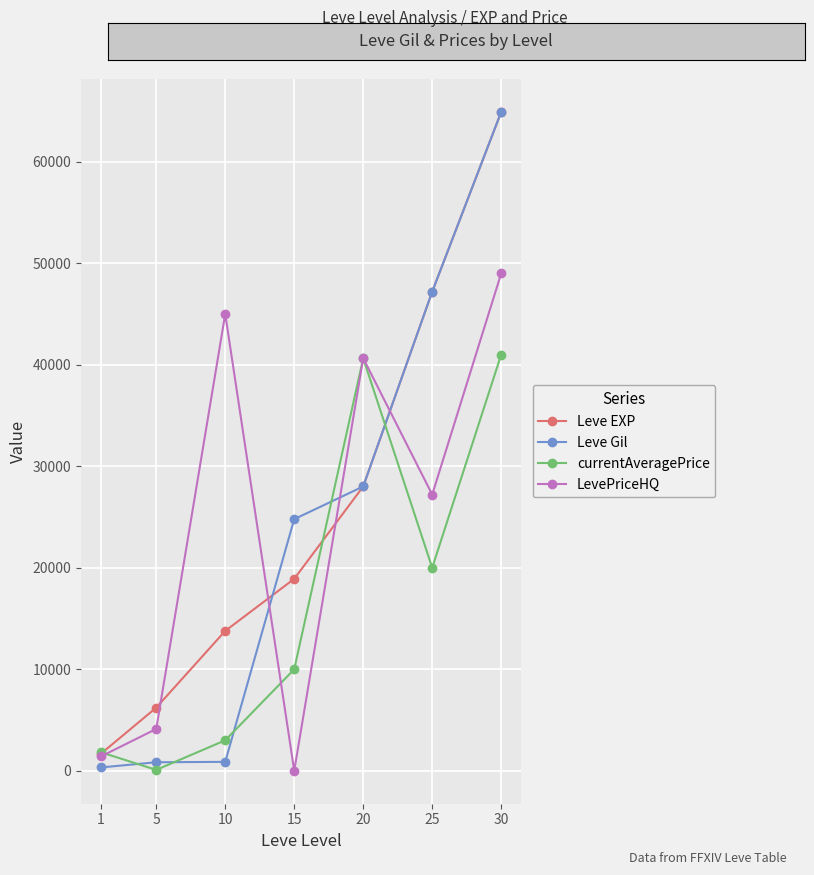

Which series has the largest range (max minus min)?

Leve Gil